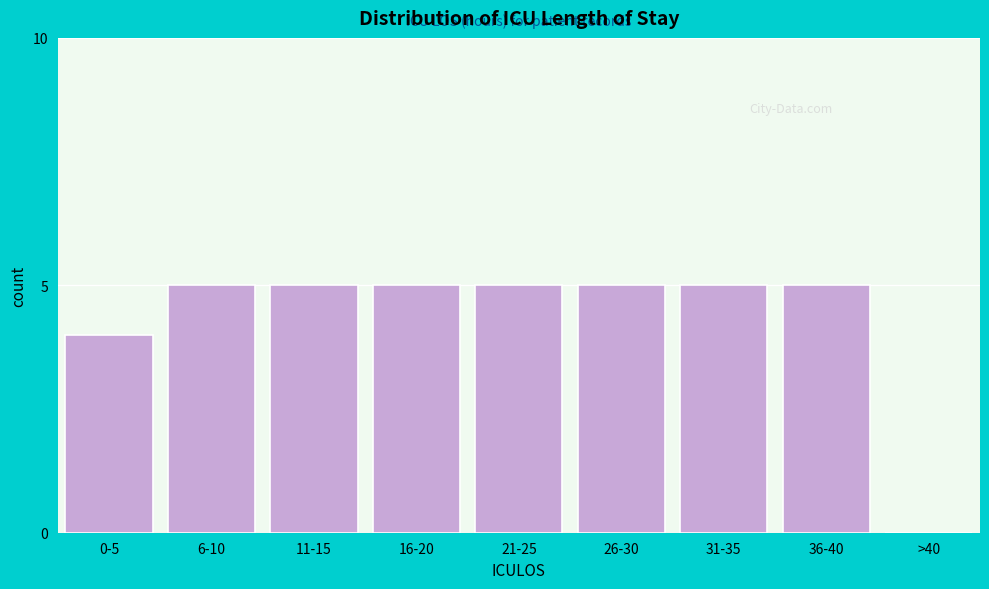

Reading right to left, extract all data points from this chart.

>40=0	36-40=5	31-35=5	26-30=5	21-25=5	16-20=5	11-15=5	6-10=5	0-5=4